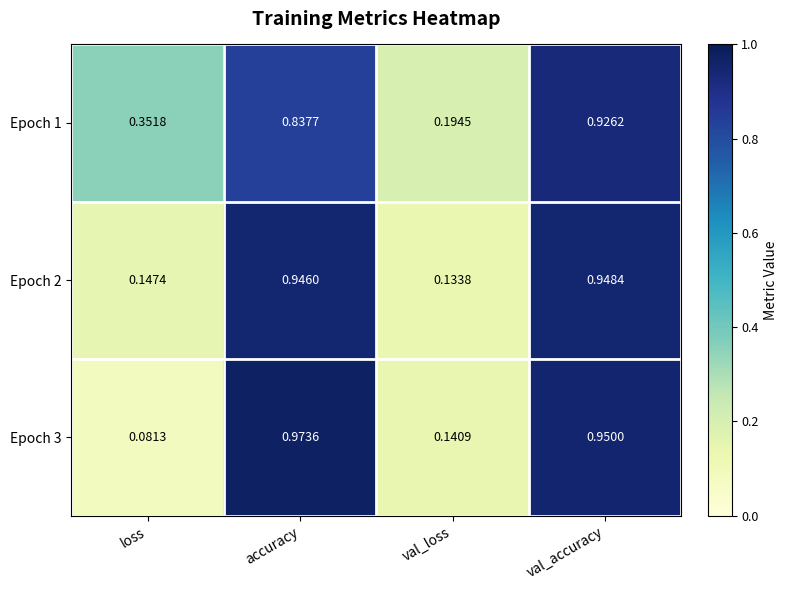

Which series has the largest total across all categories?

Epoch 1